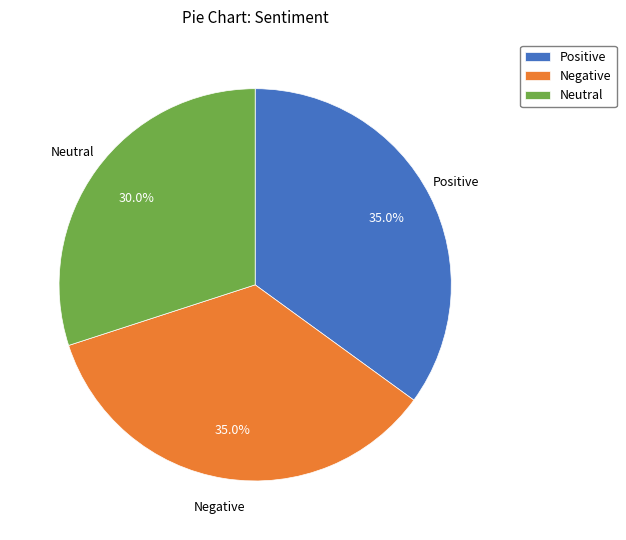

Does any single category account for the majority?

No